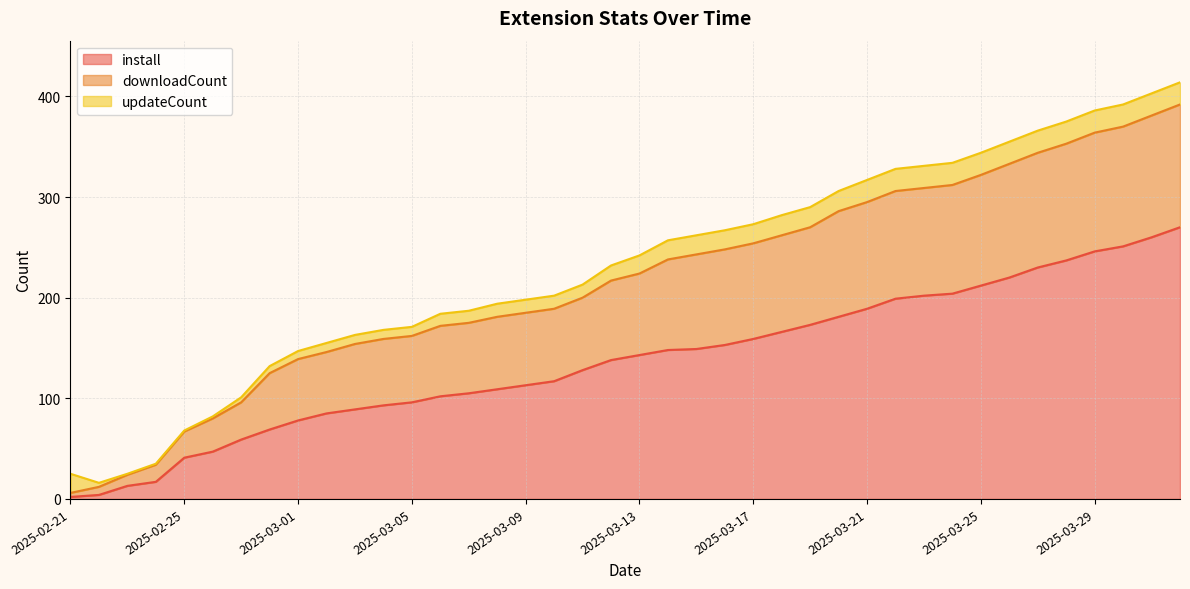

What is the highest value of the install series?

270